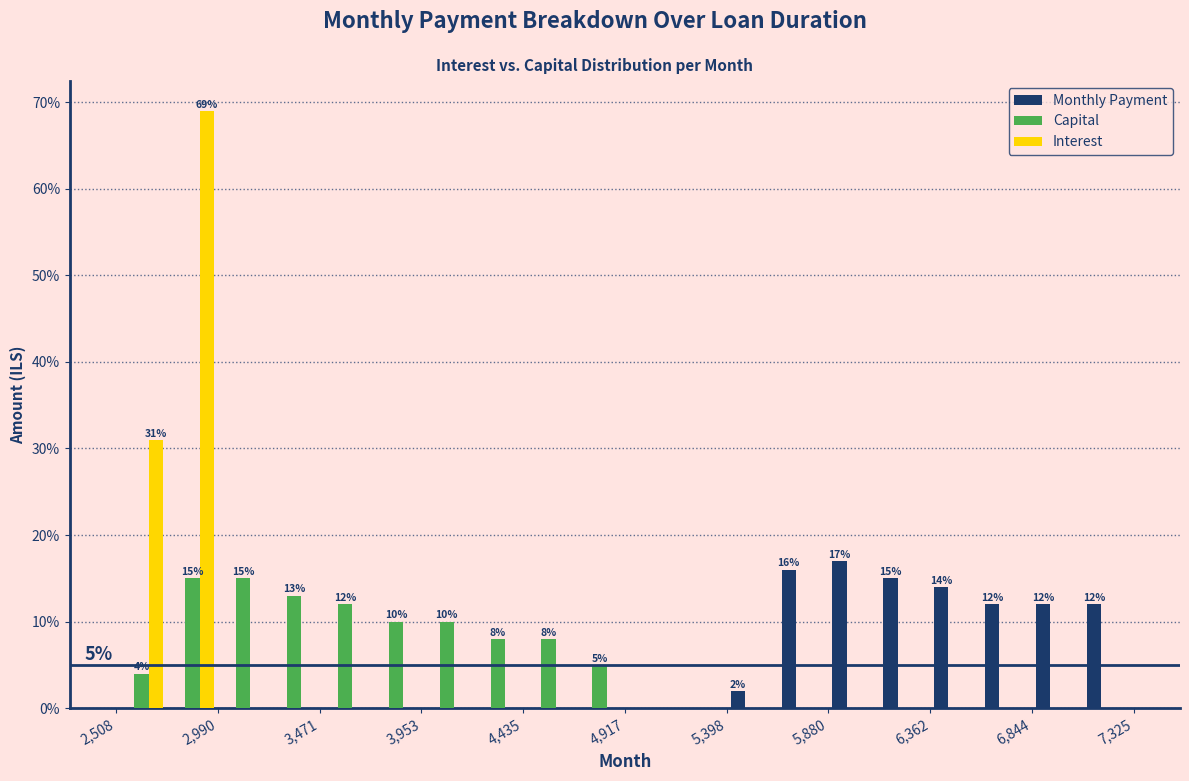

In the Interest series, which range on the x-axis has the tallest bar?

2750 to 3000